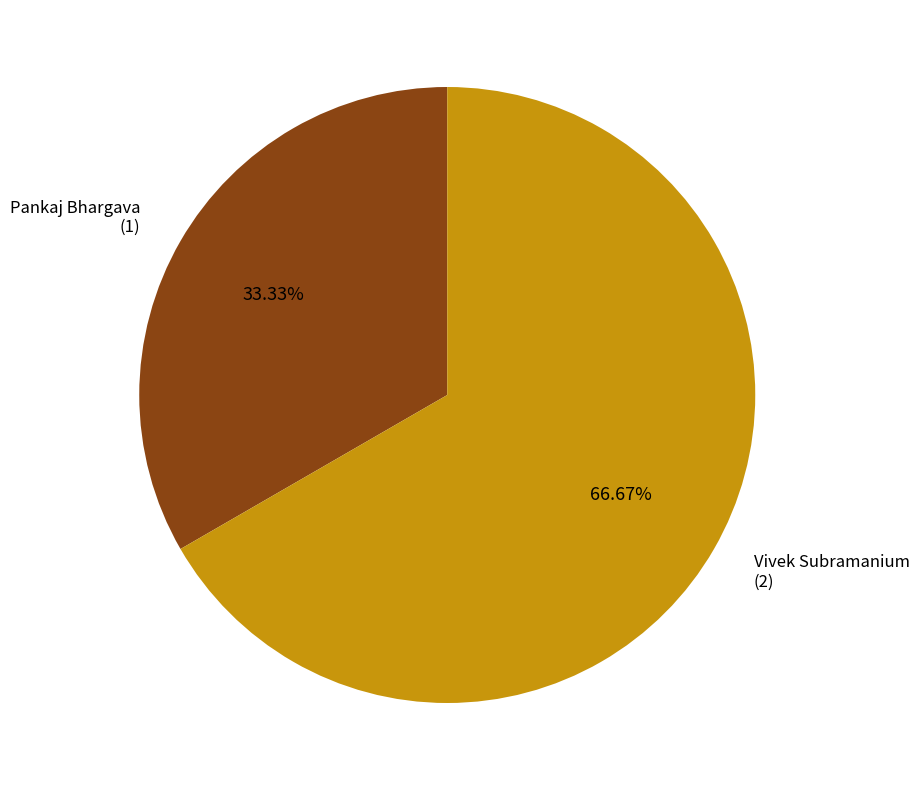

Is there a majority slice in this chart?

Yes